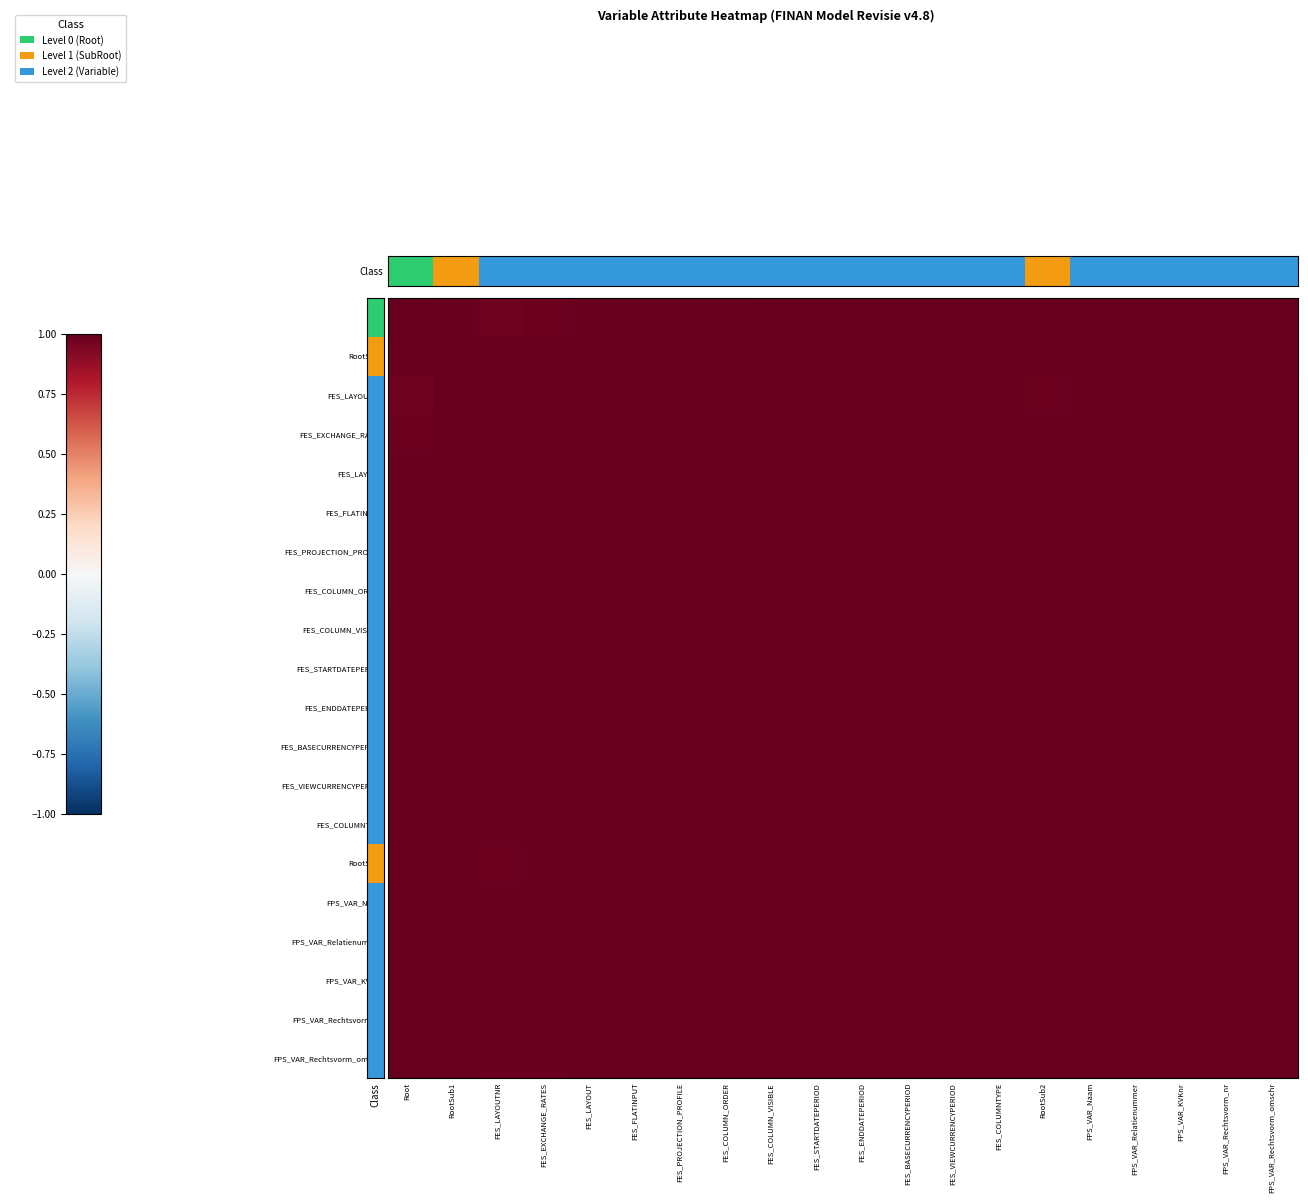

At which category is the sum across all series the highest?

FES_STARTDATEPERIOD